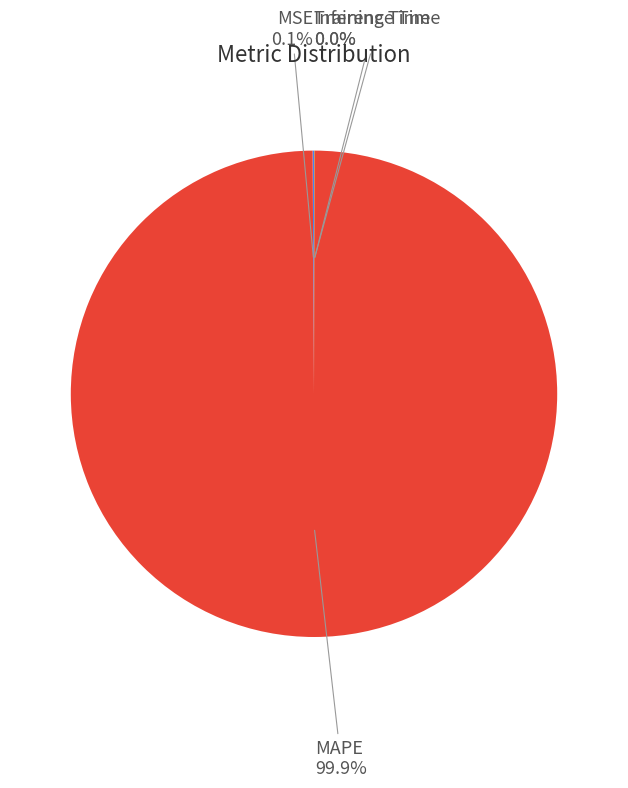

The MAPE slice represents 100% of the pie. True or false?

True